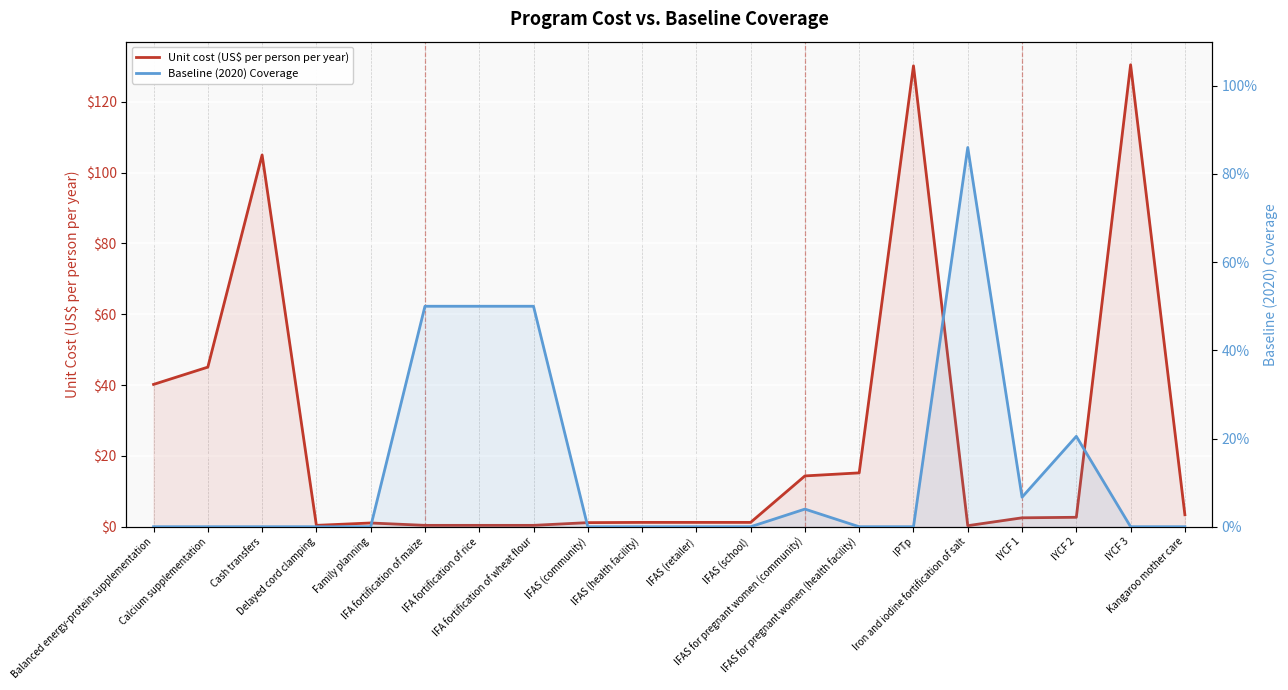

Reading left to right, transcribe all the data shown in this chart.

Unit cost (US$ per person per year): 40.2	45.1	105.0	0.4	1.1	0.4	0.4	0.4	1.2	1.2	1.2	1.2	14.3	15.2	130.2	0.3	2.5	2.7	130.4	3.4
Baseline (2020) Coverage: 0.0	0.0	0.0	0.0	0.0	0.5	0.5	0.5	0.0	0.0	0.0	0.0	0.0	0.0	0.0	0.9	0.1	0.2	0.0	0.0